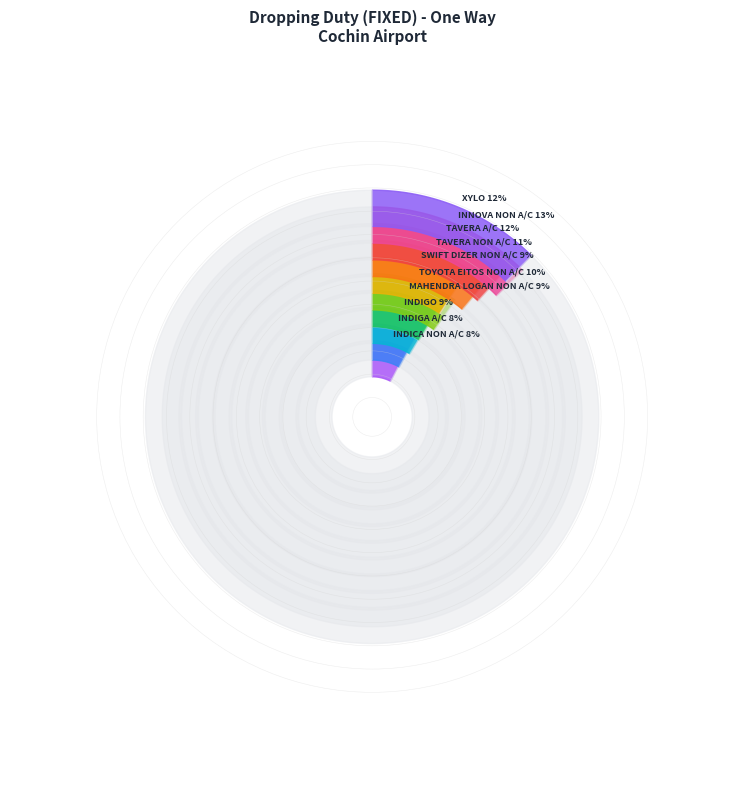

True or false: INNOVA NON A/C accounts for 13% of the total.

True